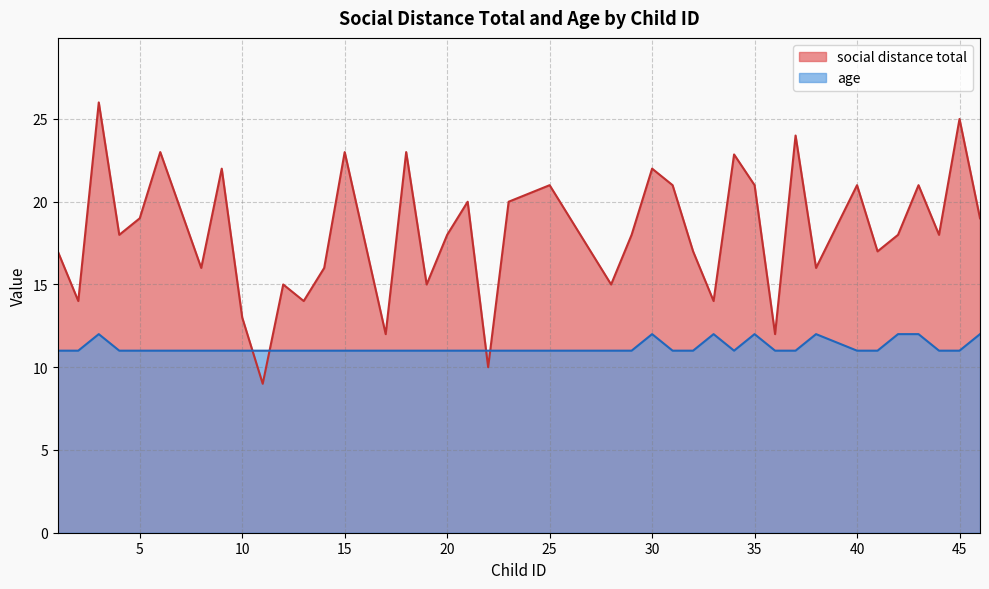

What is the sum of the age values at 18 and 2?

22.0